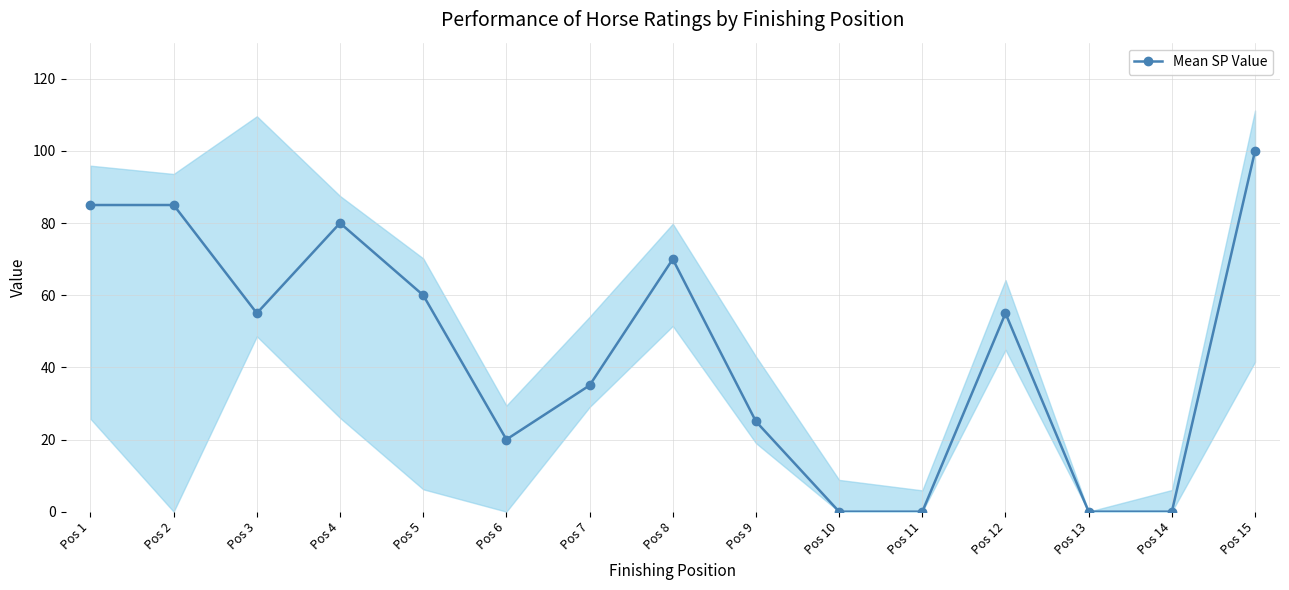

List the labels in order of value, largest first.

Pos 15, Pos 1, Pos 2, Pos 4, Pos 8, Pos 5, Pos 3, Pos 12, Pos 7, Pos 9, Pos 6, Pos 10, Pos 11, Pos 13, Pos 14